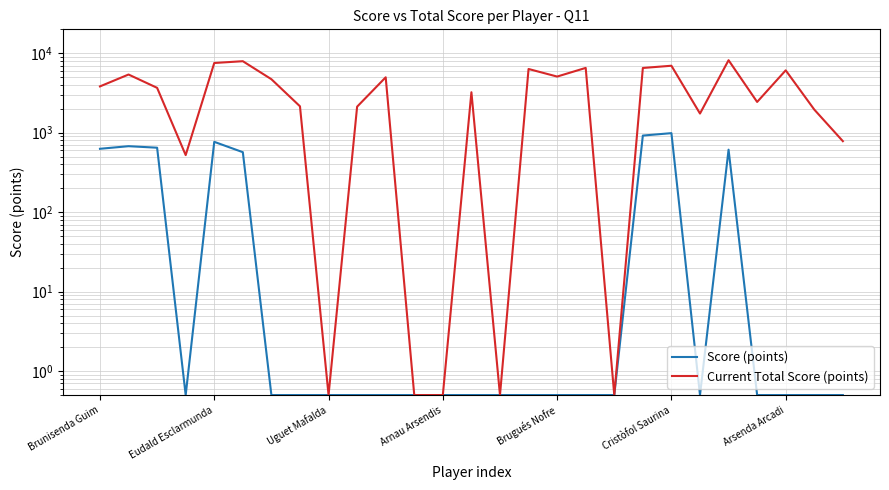

Count the number of categories in the chart.

27